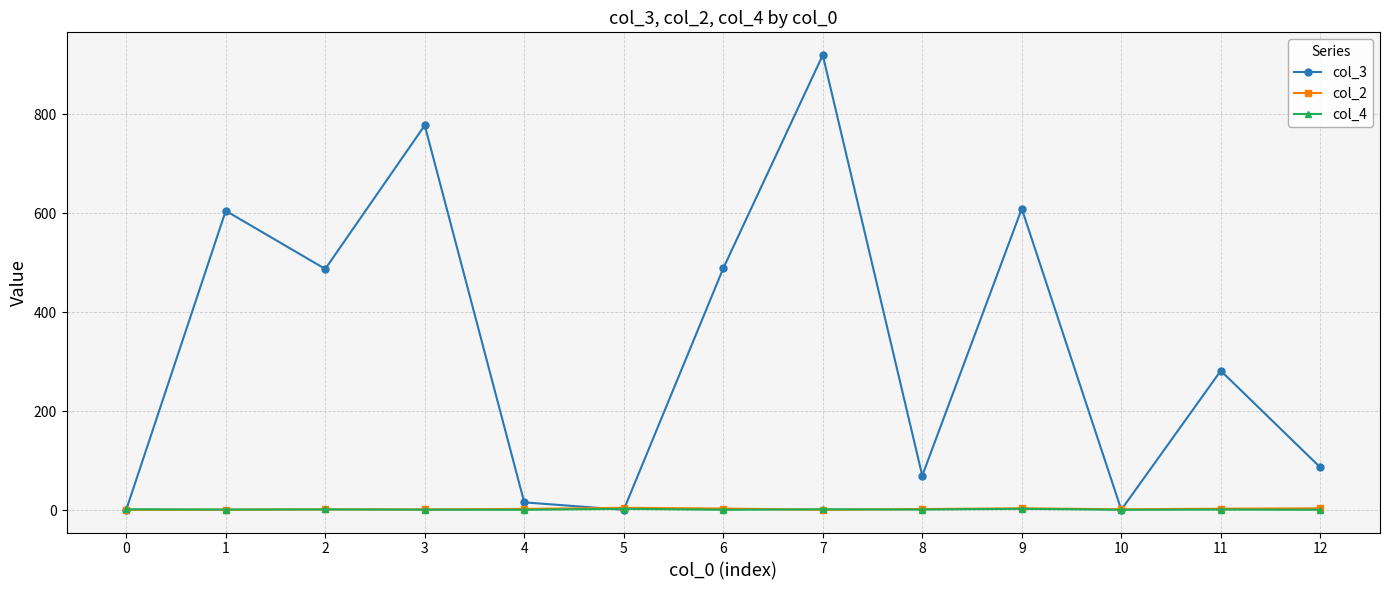

How many distinct data groups are displayed?

3